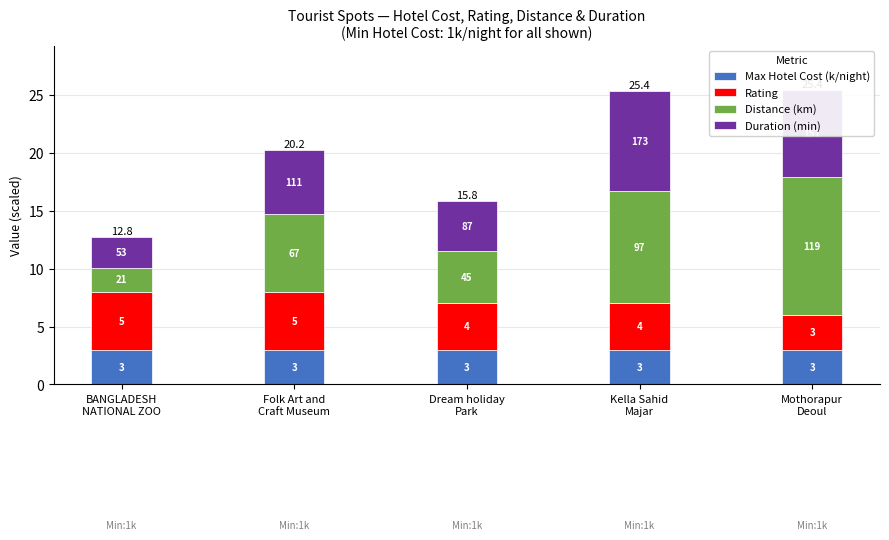

How many bars are there in total?

5